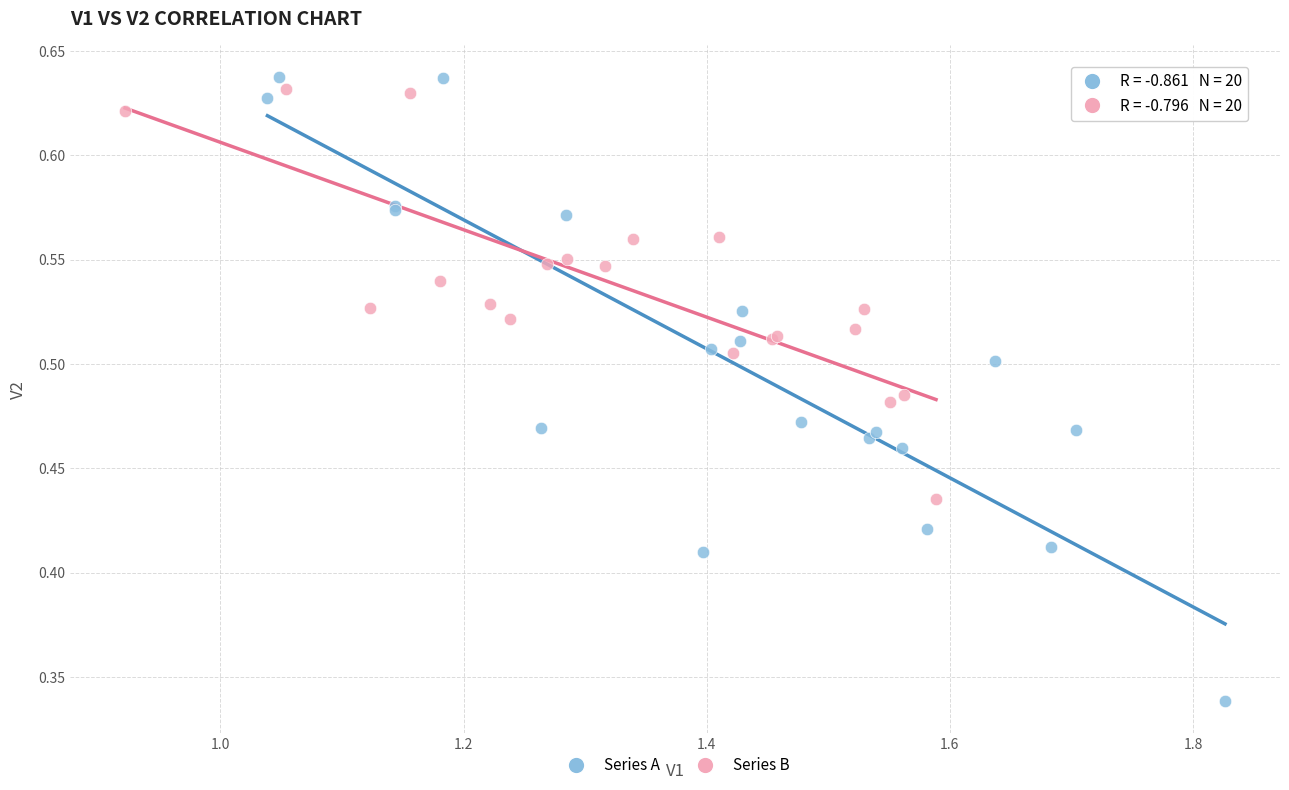

Which series contains the highest Y value?

Series A